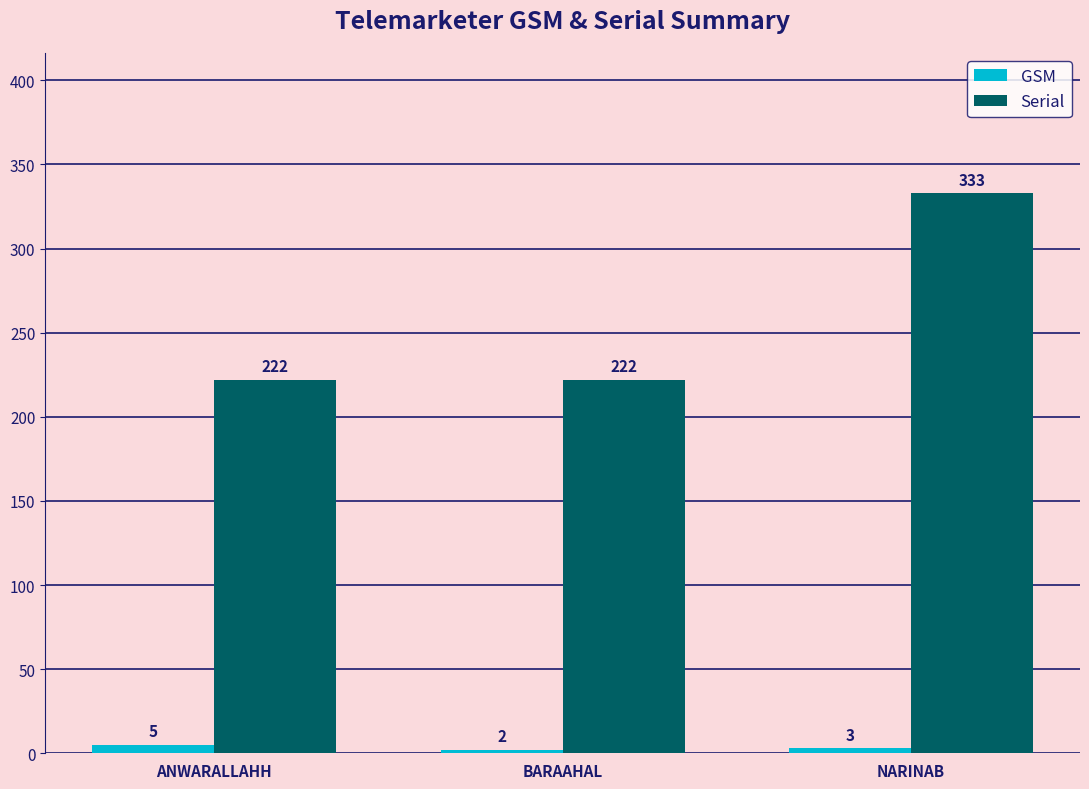

Which series has the largest range (max minus min)?

Serial